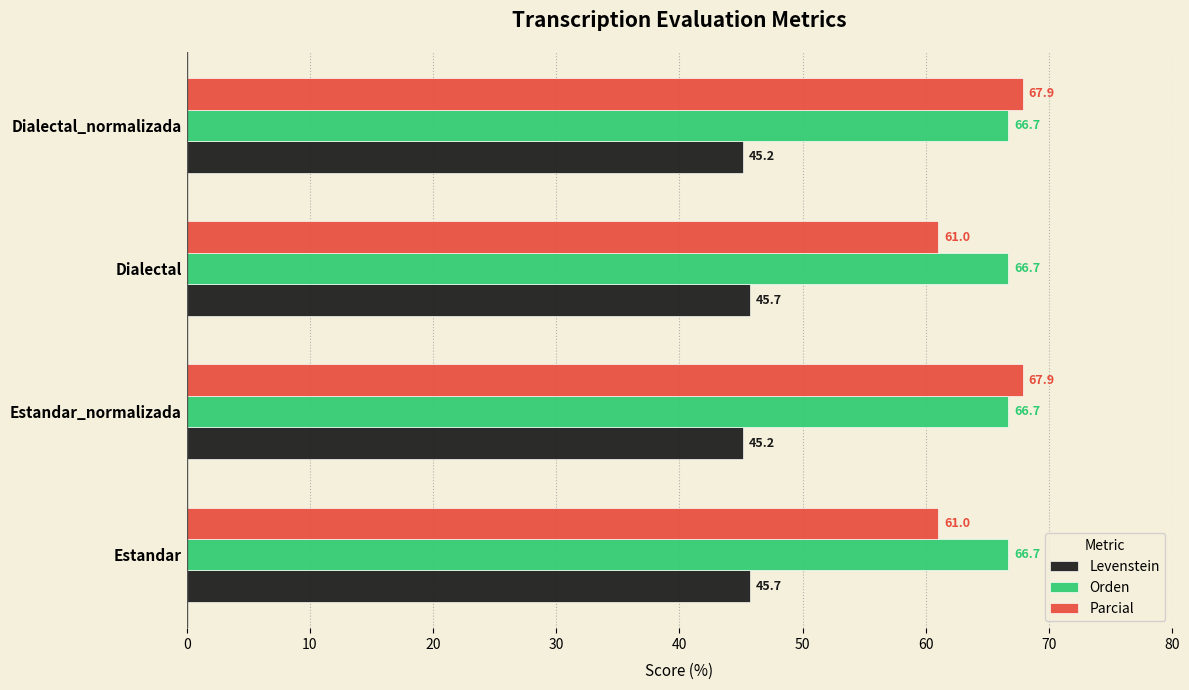

What value does the Levenstein series have at Estandar?

45.7